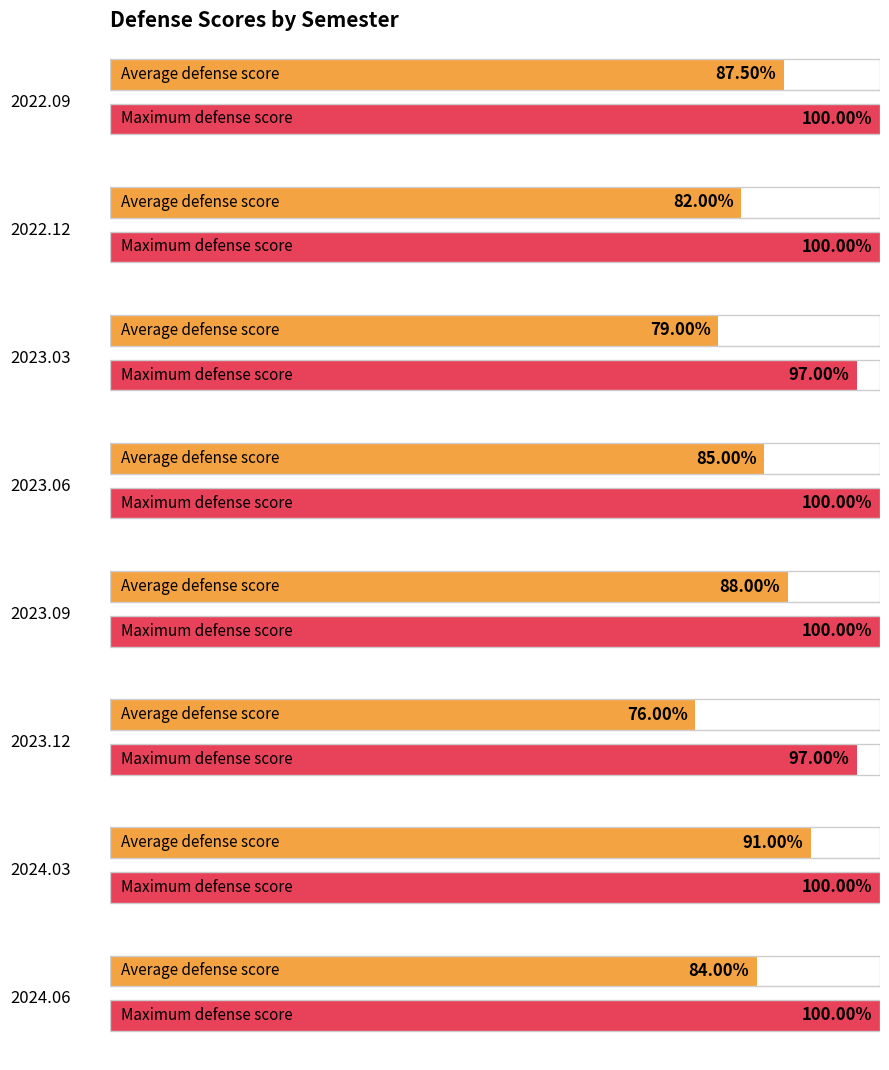

Where is Maximum defense score nearest to the value 98?

2